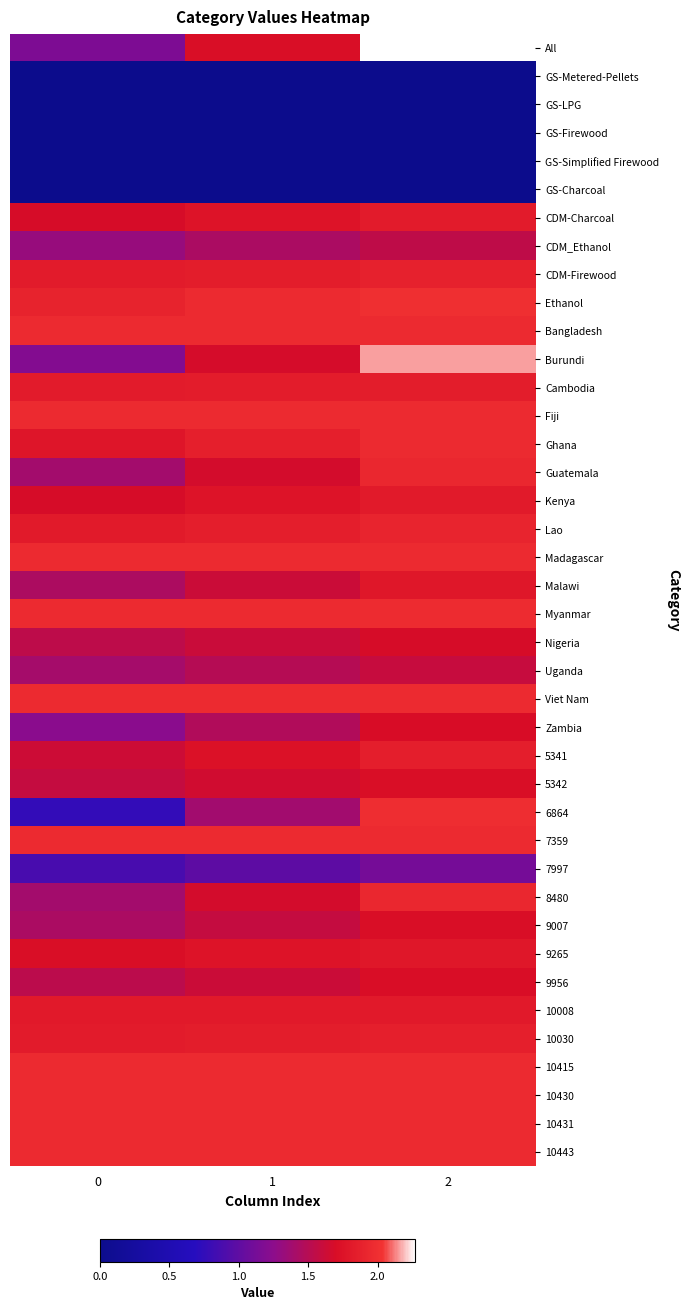

At how many categories does at least one series exceed 0?

3